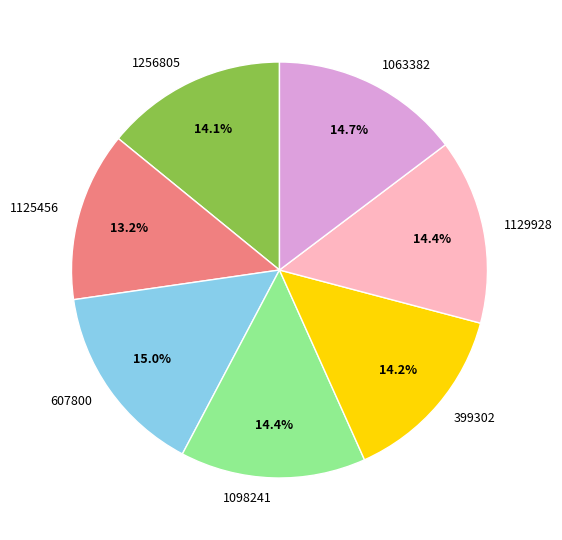

True or false: 1125456 accounts for 13% of the total.

True